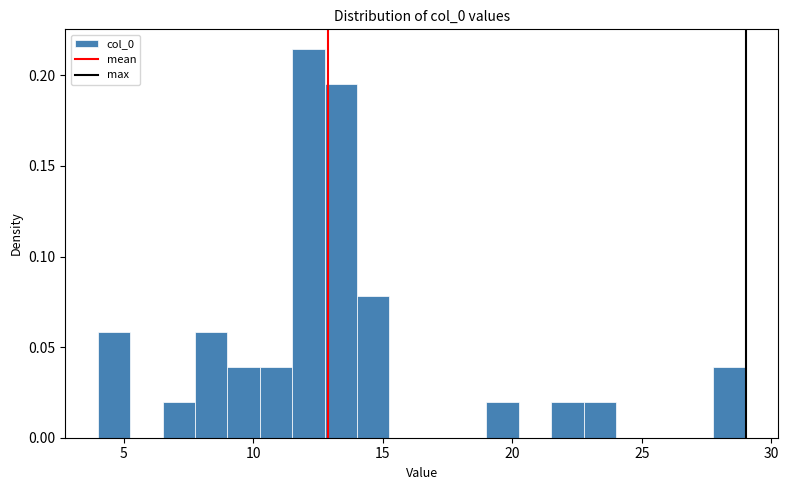

Around what value on the x-axis is the tallest bar? Give the approximate position of its centre, as read against the axis.

12.0